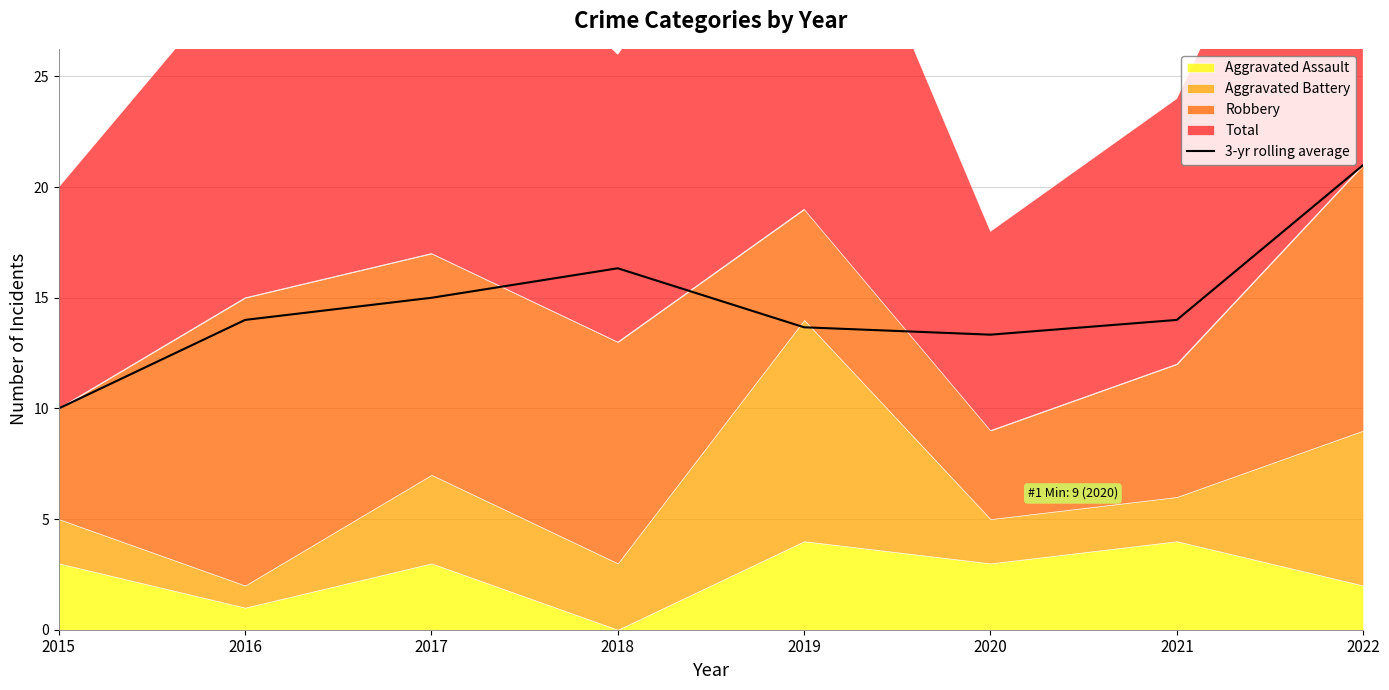

The value of 3-yr rolling average at 2021 is 5.1. True or false?

False